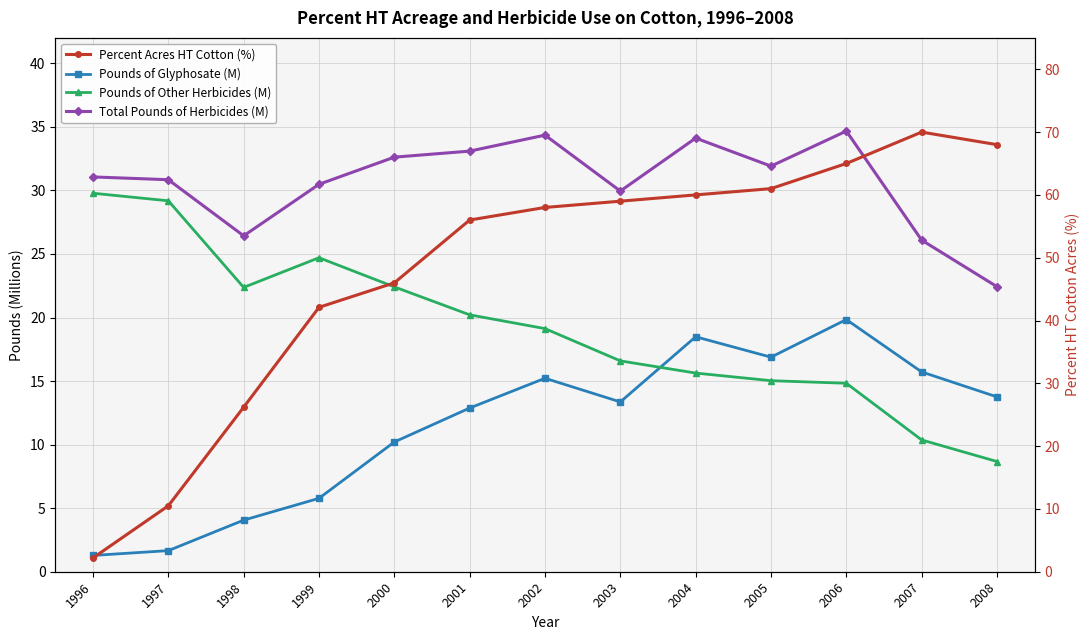

The value of Total Pounds of Herbicides (M) at 2008 is 22.4. True or false?

True